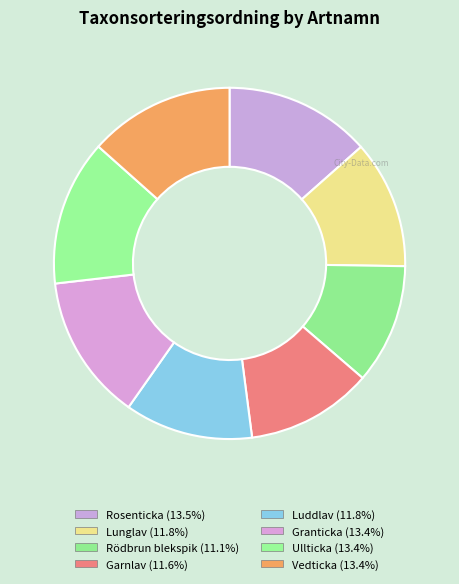

Which category has the biggest portion of the pie?

Rosenticka